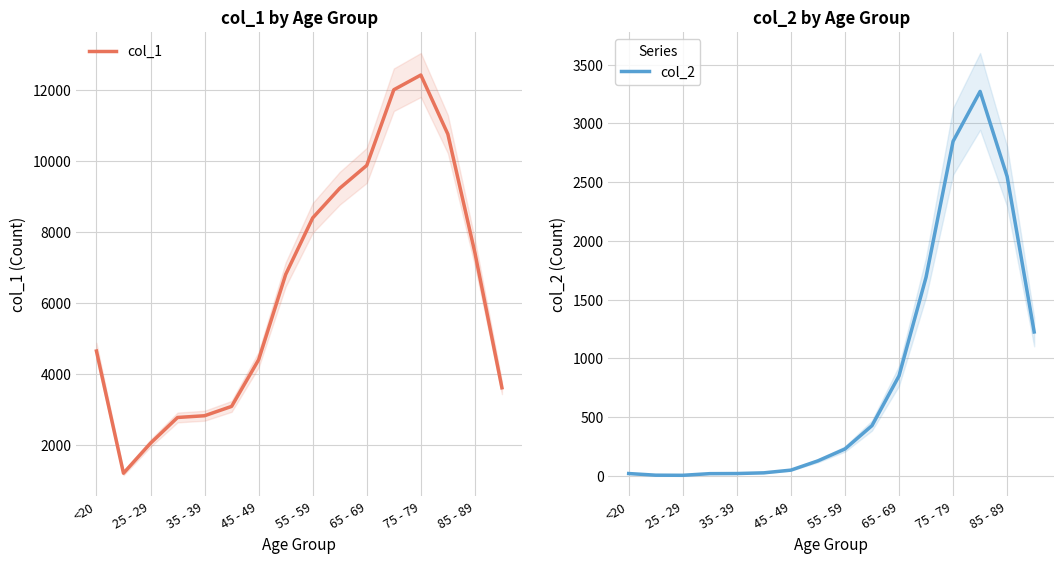

What is the lowest value of the col_1 series?

1191